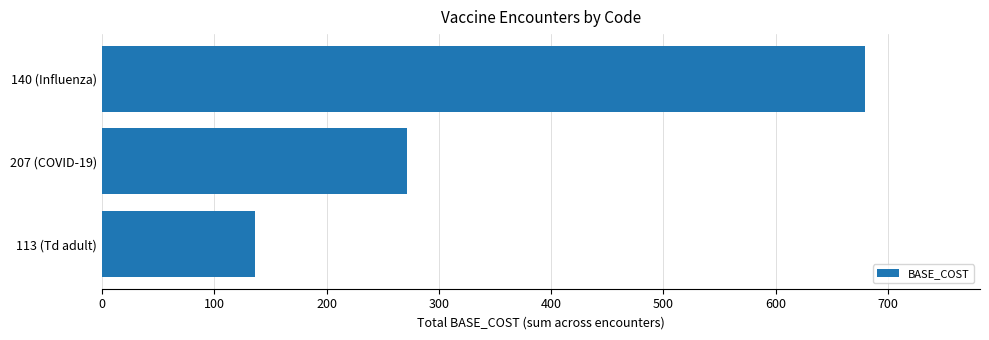

List the labels in order of value, largest first.

140 (Influenza), 207 (COVID-19), 113 (Td adult)